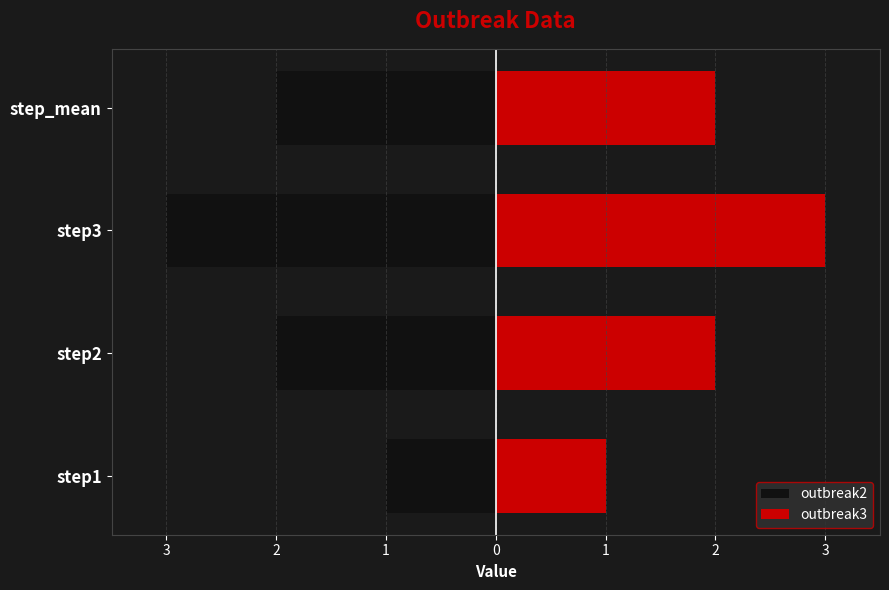

What is the sum of the outbreak2 values at step_mean and step3?

-5